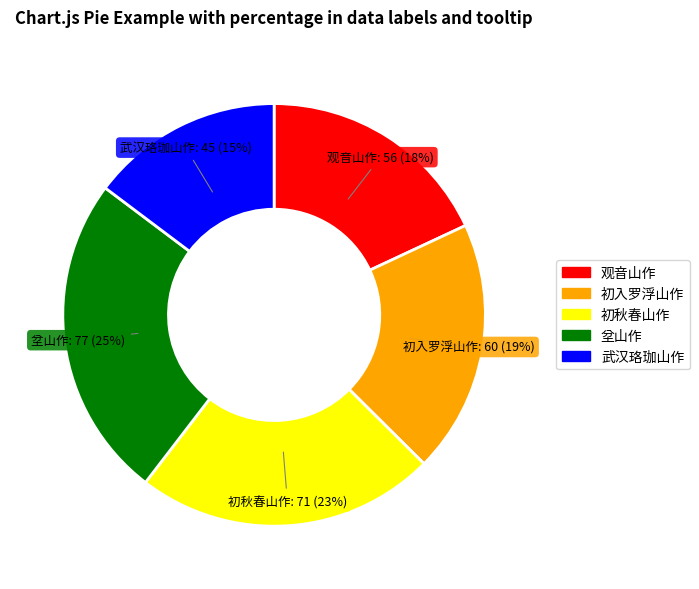

Is there any slice that represents more than half of the pie?

No